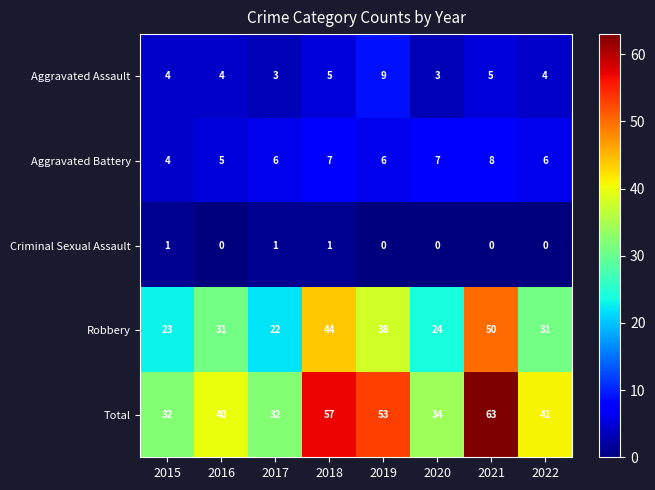

What is the average value of the Robbery series?

33